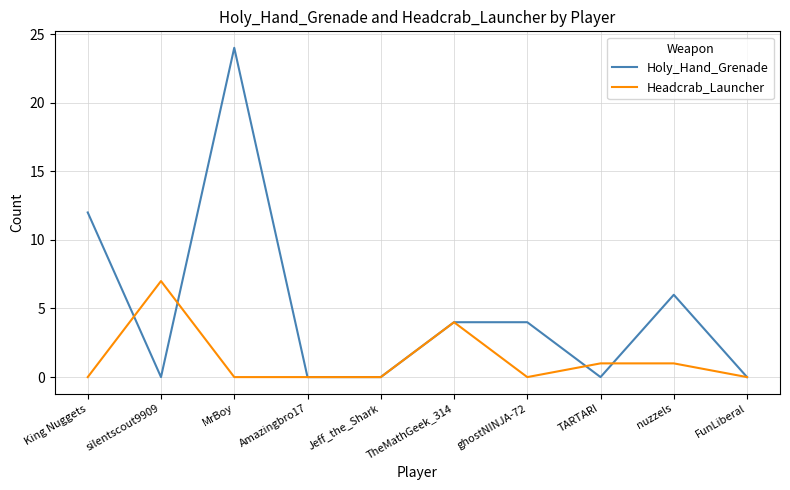

Which series has the largest total across all categories?

Holy_Hand_Grenade